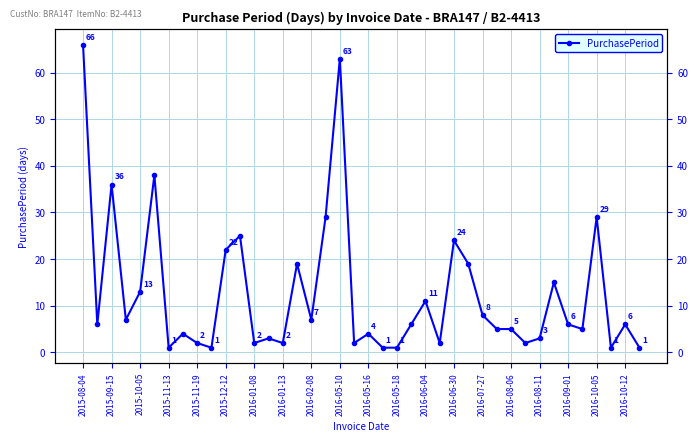

The chart shows a value of 7 at 2015-10-05. True or false?

False